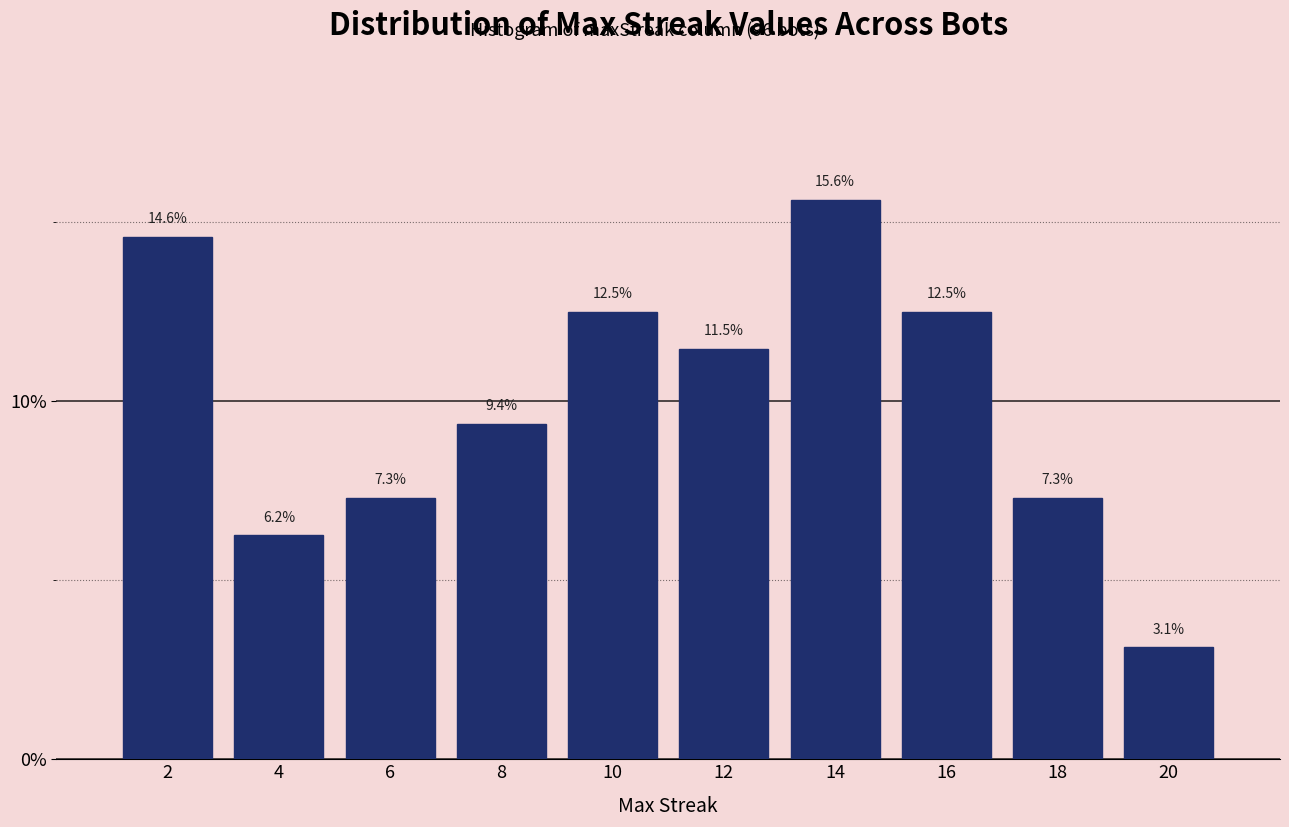

What is the approximate value at 16?

12.5